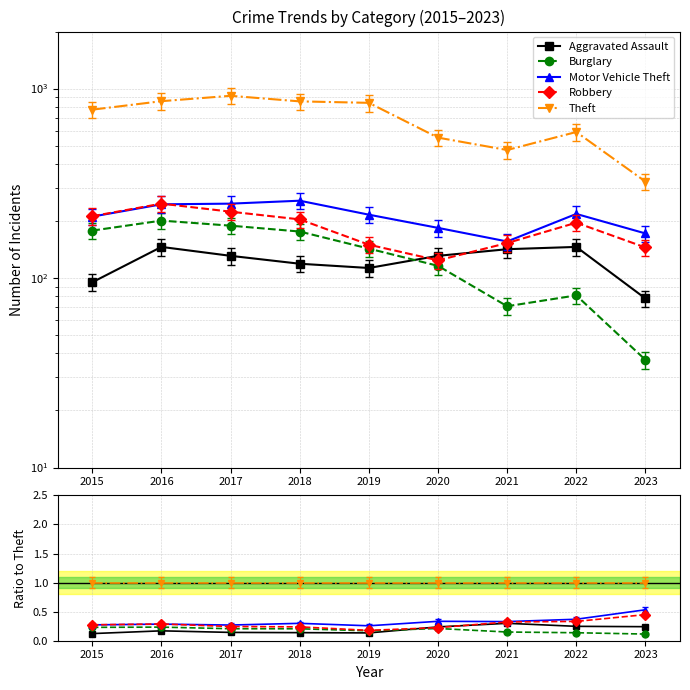

What is the spread (max minus min) of values at 2022?

0.9